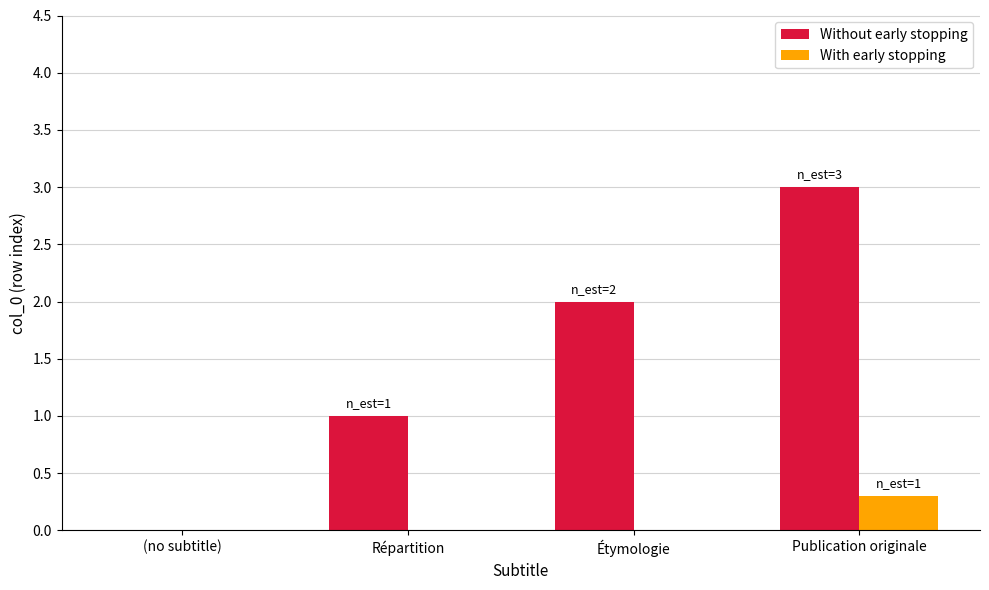

Is it true that With early stopping equals 0.0 at Étymologie?

True